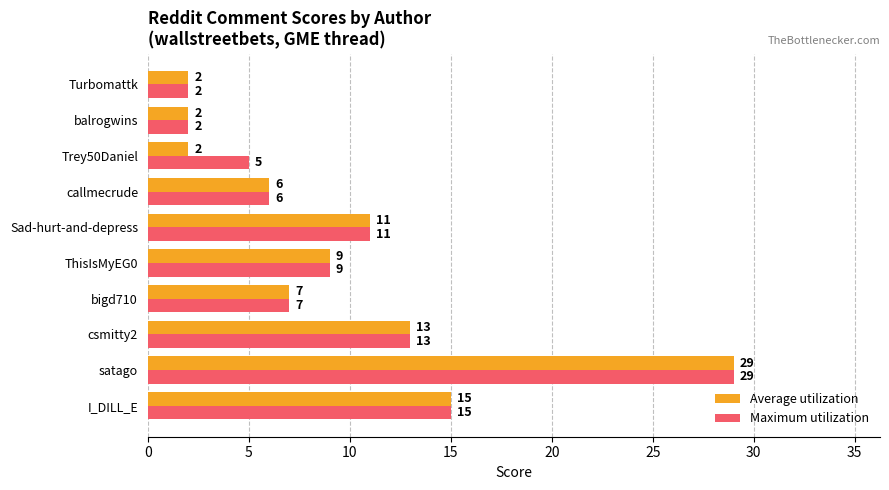

Which series changed the most between Trey50Daniel and balrogwins?

Maximum utilization